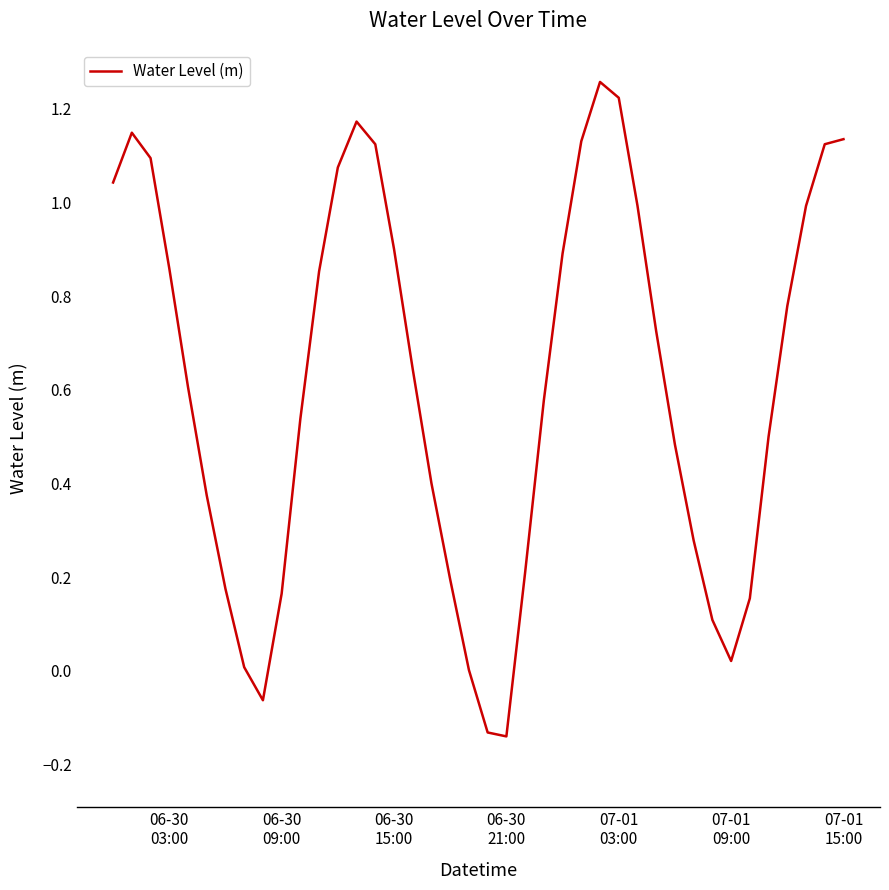

What is the difference between the maximum and minimum values?

1.4